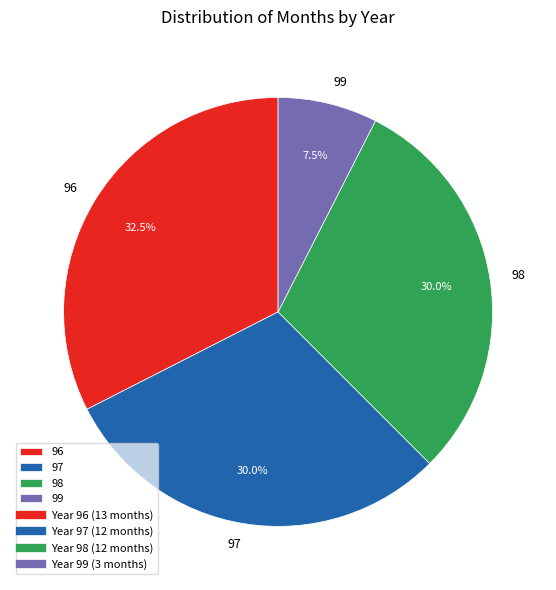

Count the number of slices in the pie.

4